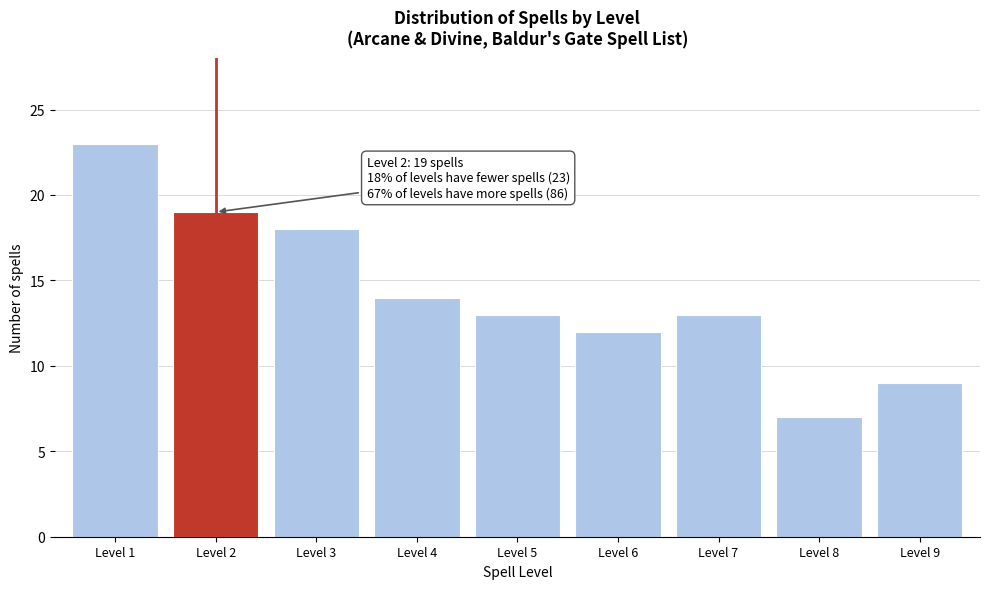

Reading right to left, list all the values displayed in this chart.

Level 9=9	Level 8=7	Level 7=13	Level 6=12	Level 5=13	Level 4=14	Level 3=18	Level 2=19	Level 1=23